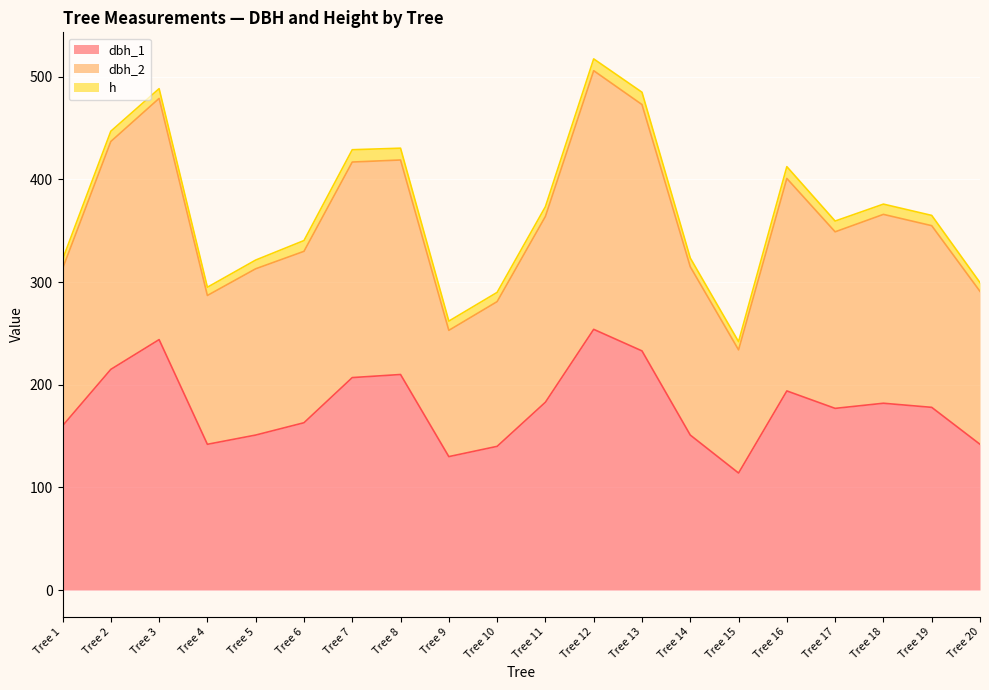

What are all the series names shown in the legend?

dbh_1, dbh_2, h